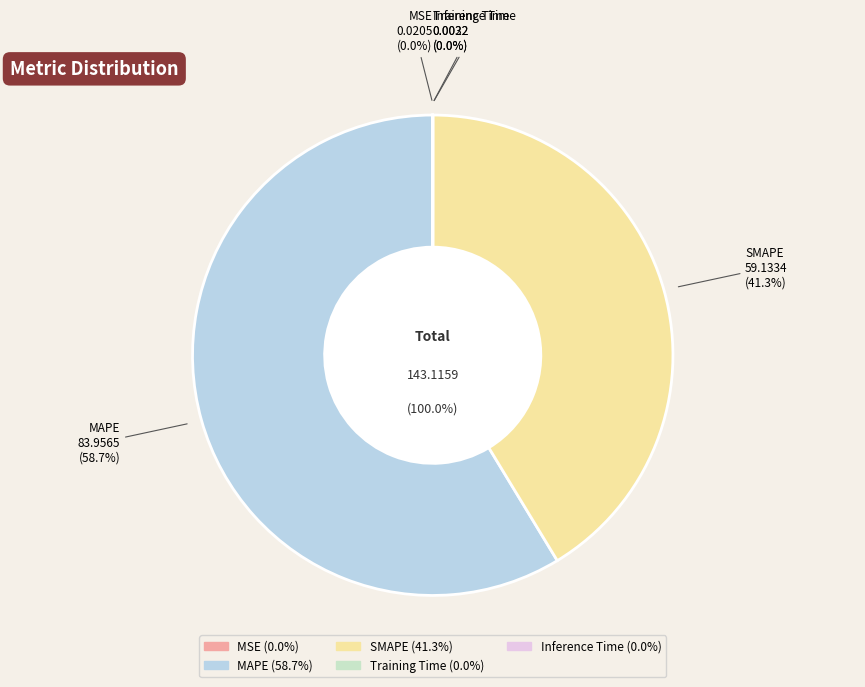

To the nearest percent, what is the average slice percentage?

20%